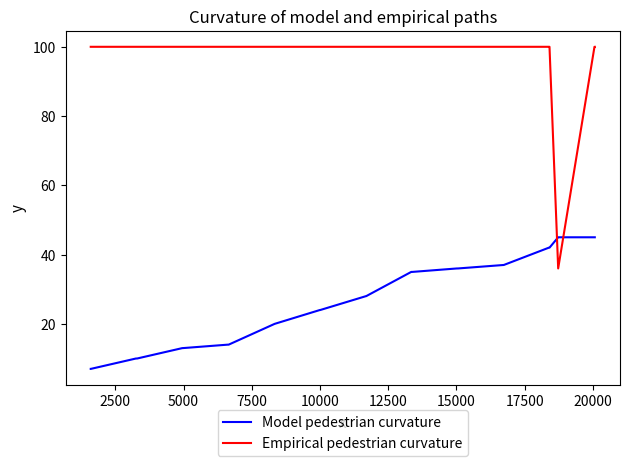

After their last crossing, which series has the higher values: Model pedestrian curvature or Empirical pedestrian curvature?

Empirical pedestrian curvature